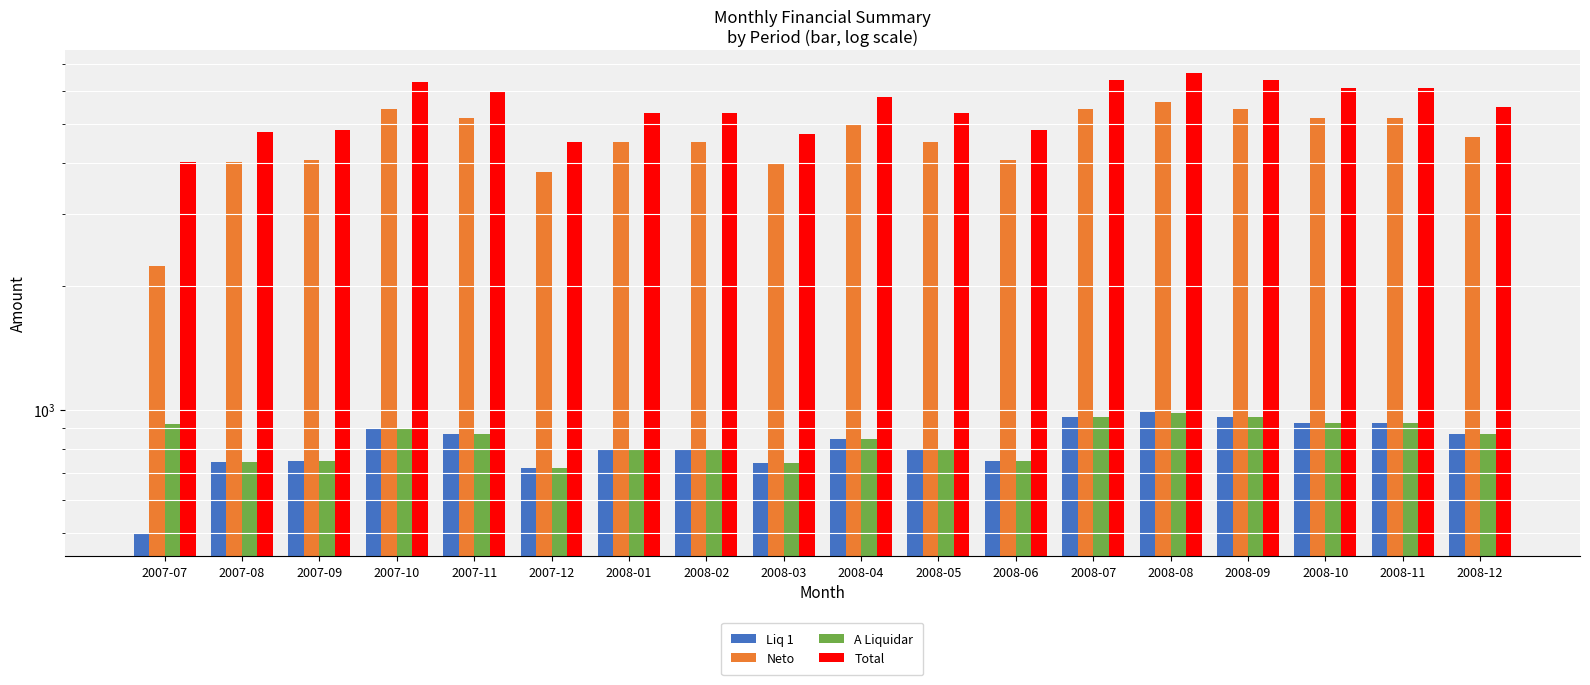

List the labels in order of Total value, smallest first.

2007-07, 2007-12, 2008-03, 2007-08, 2007-09, 2008-06, 2008-01, 2008-02, 2008-05, 2008-12, 2008-04, 2007-11, 2008-10, 2008-11, 2007-10, 2008-07, 2008-09, 2008-08